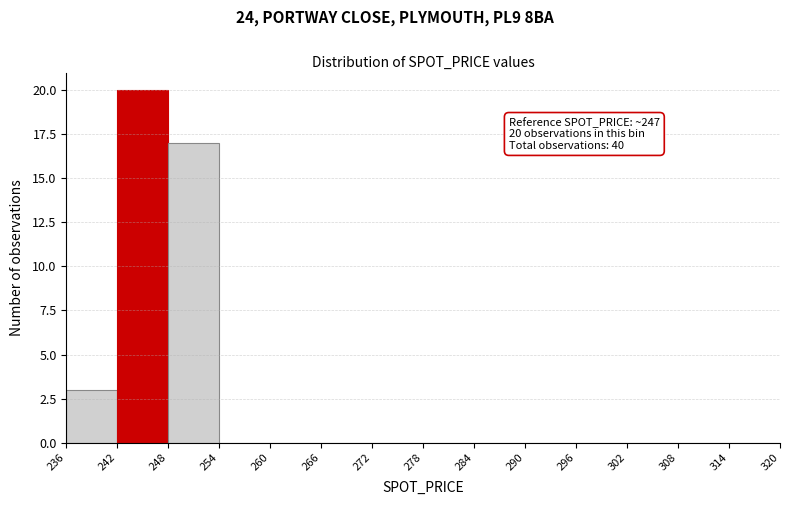

Over which range of the x-axis is the bar tallest?

242 to 248